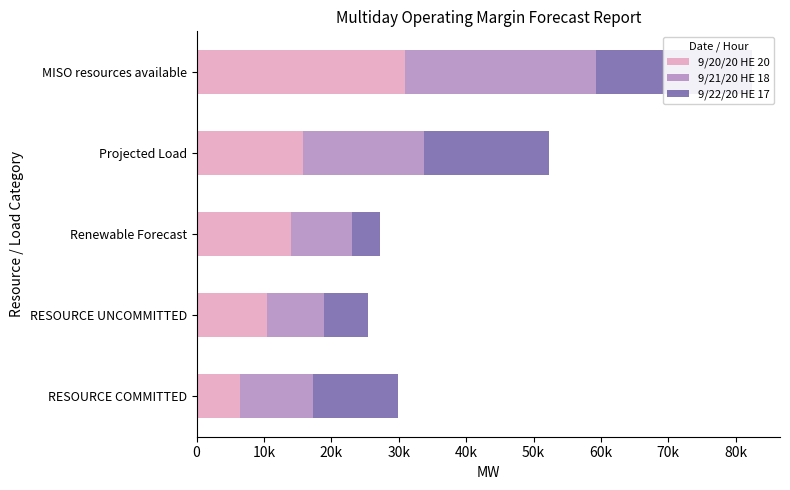

Which series has the largest total across all categories?

9/20/20 HE 20